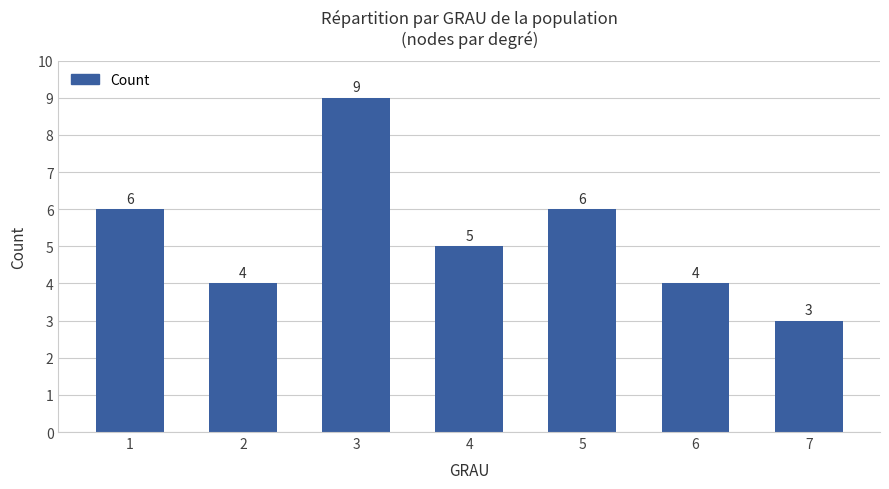

What is the ratio of the value at 1 to the value at 4?

1.2